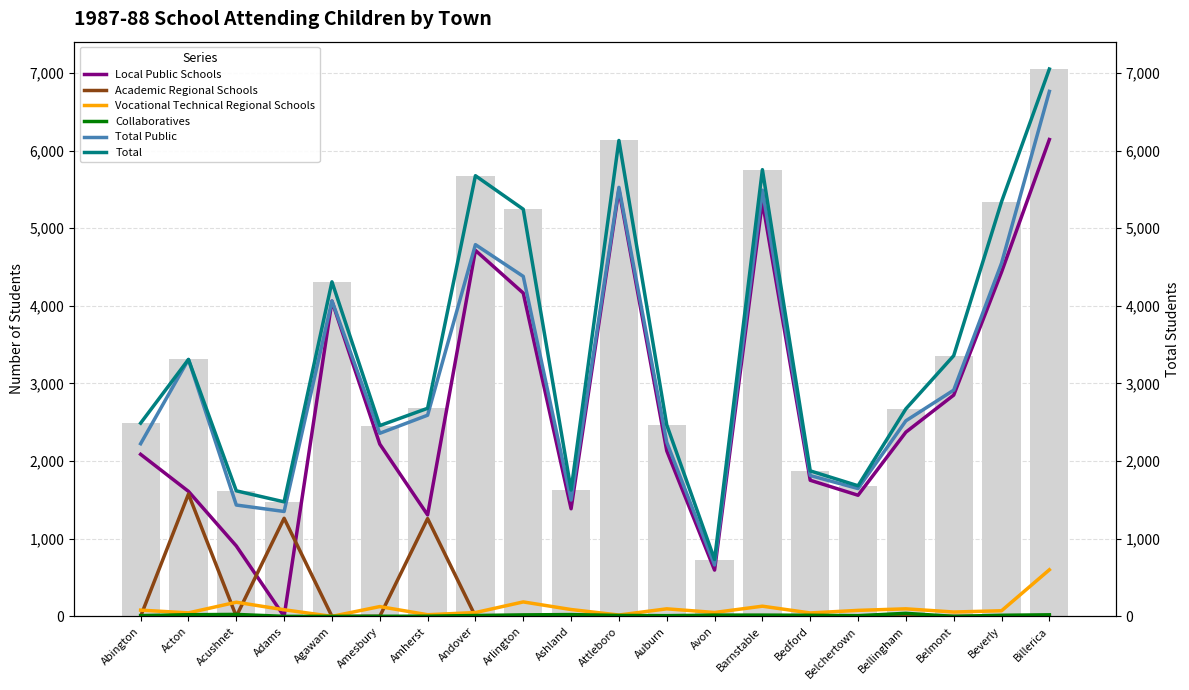

What position from the left is Acton?

2